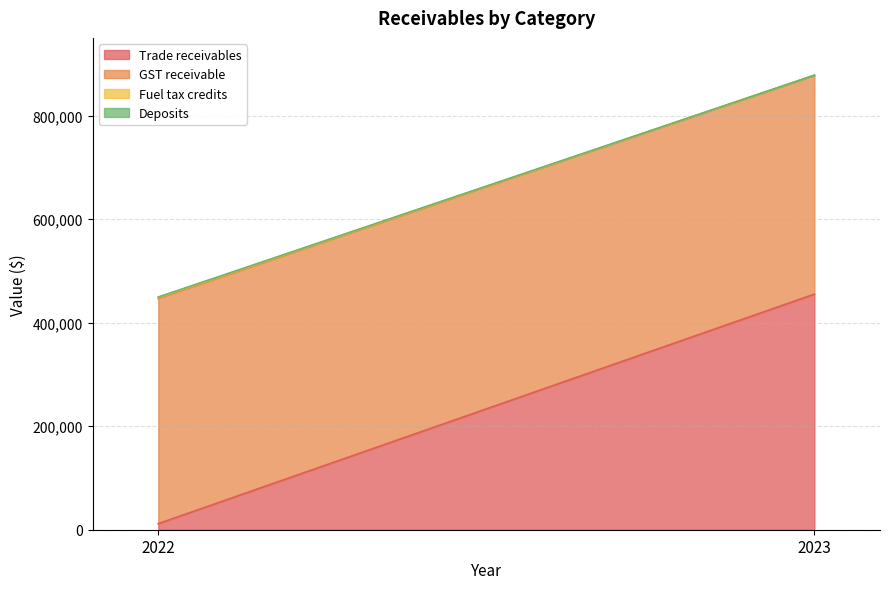

The value of Deposits at 2022 is 1431. True or false?

False